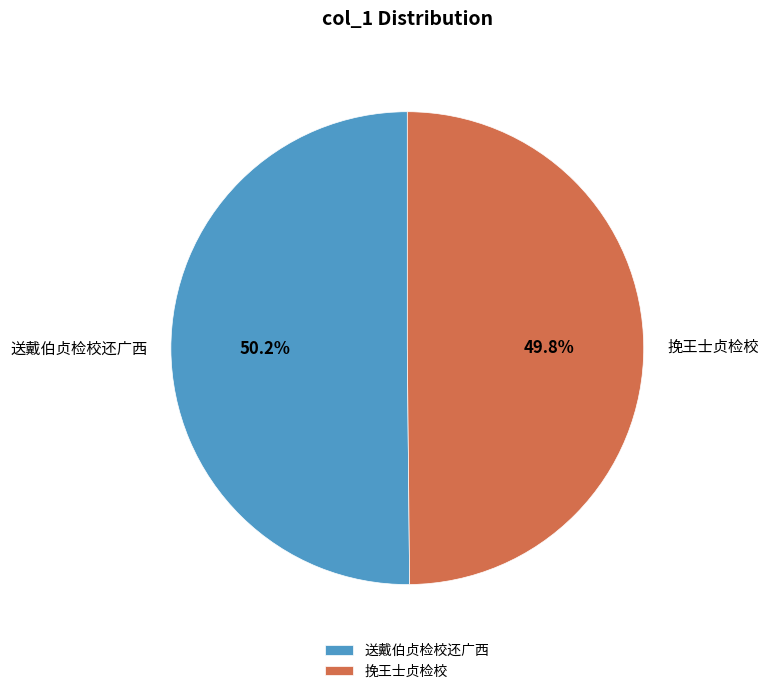

How much of the chart is everything except 送戴伯贞检校还广西?

49.8%